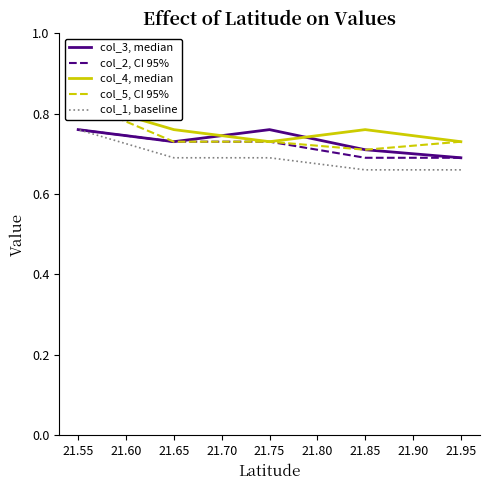

How many col_1, baseline values are between 0 and 1?

5